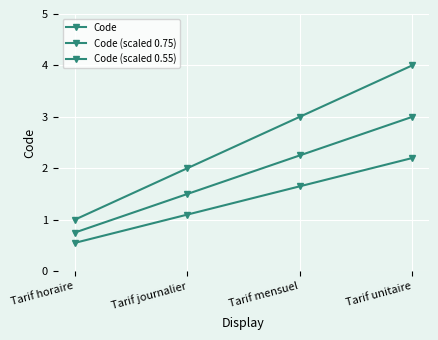

Count the number of data series in this chart.

3